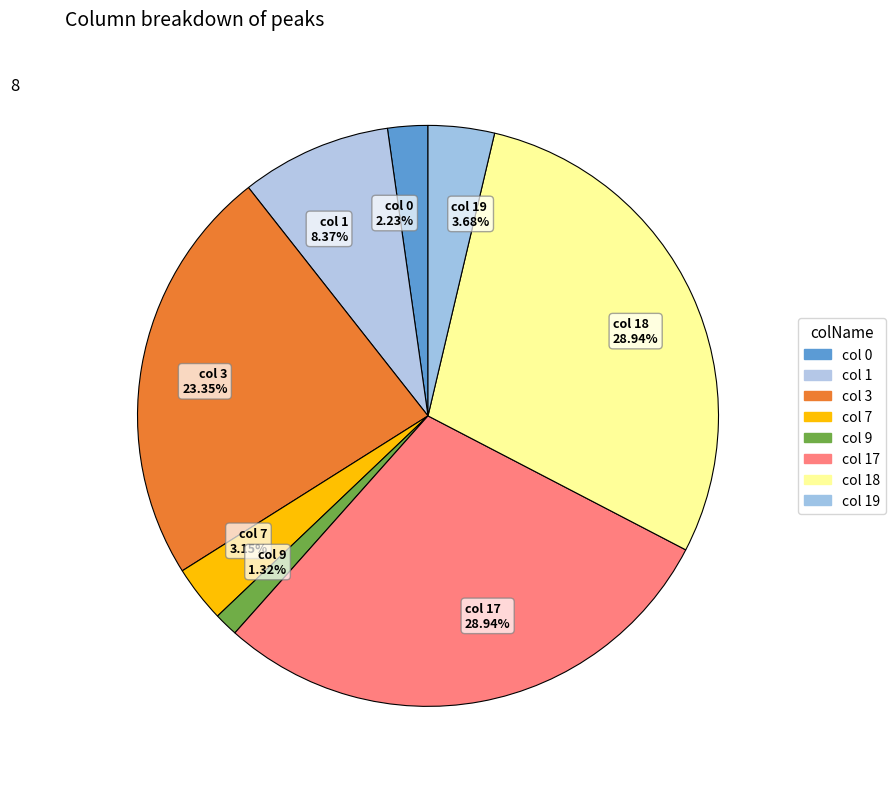

What is the ratio of the value at col 17 28.94% to the value at col 19 3.68%?

7.9